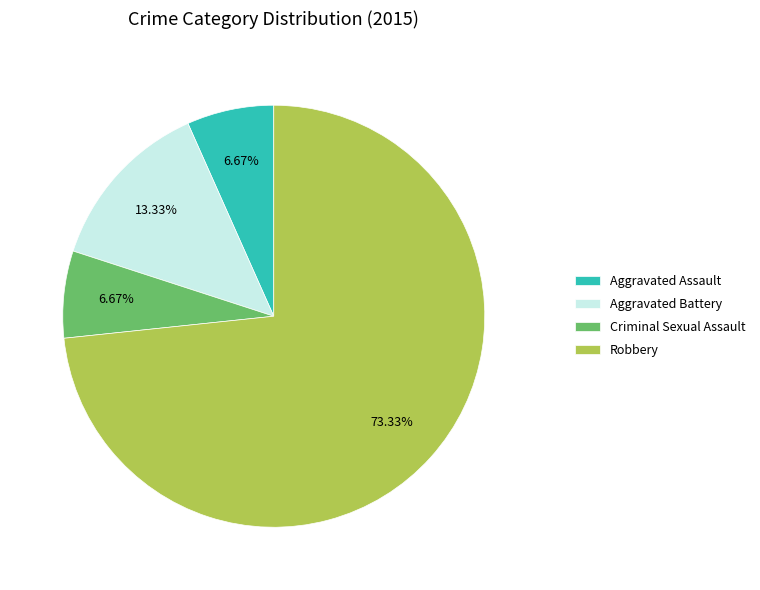

Combined, what portion of the pie is Criminal Sexual Assault and Robbery?

80.0%